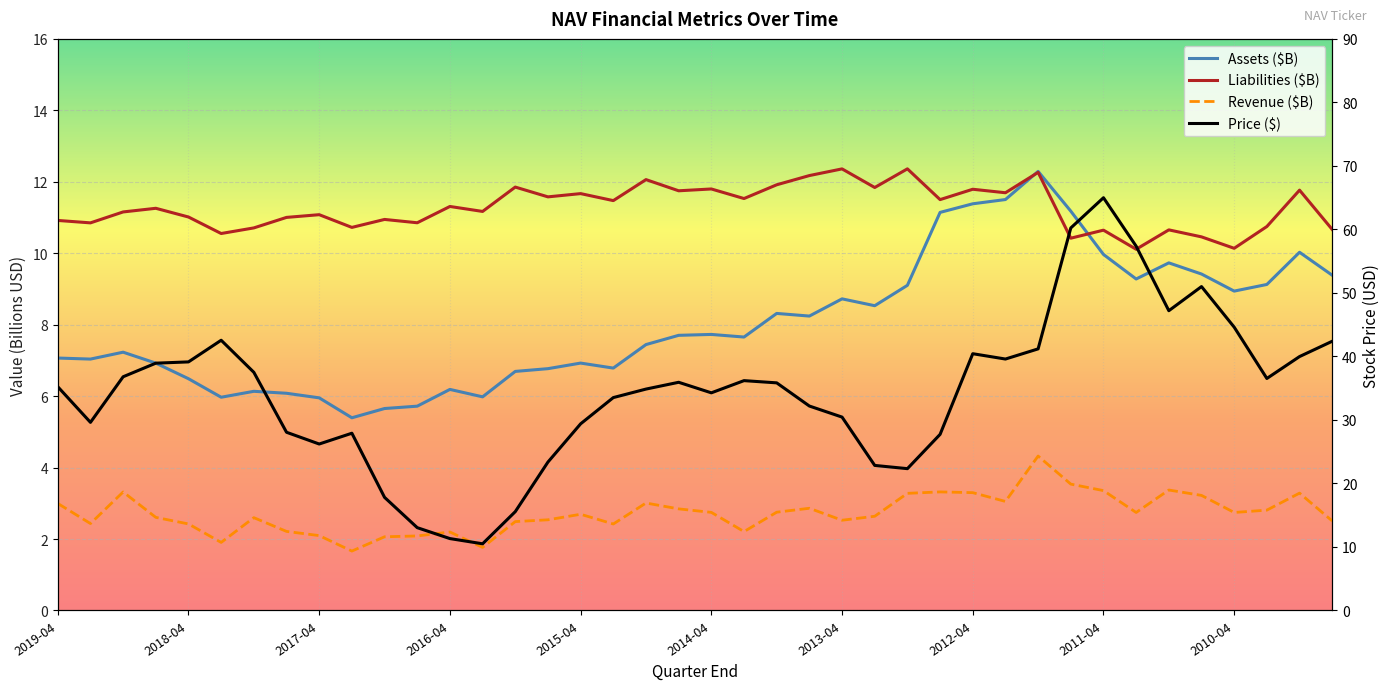

How many lines are shown in the chart?

4